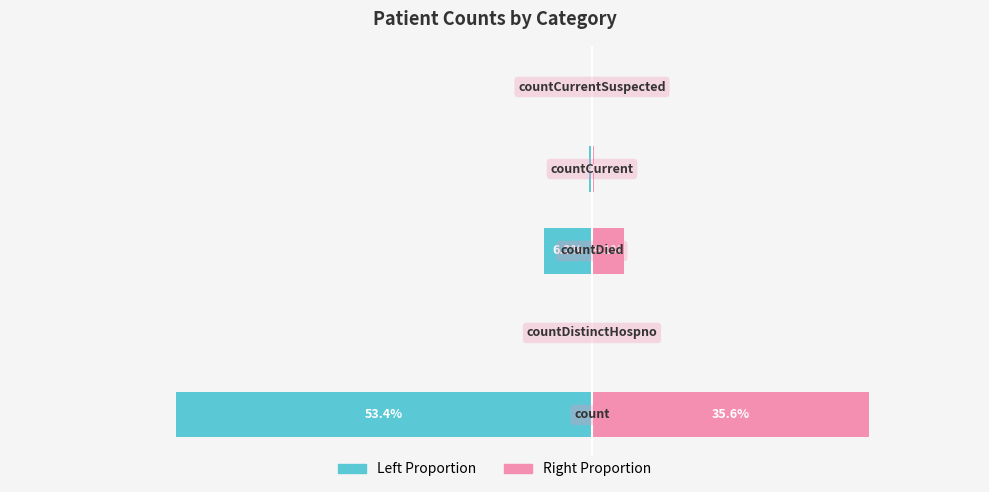

What is the smallest value displayed?

-53.4